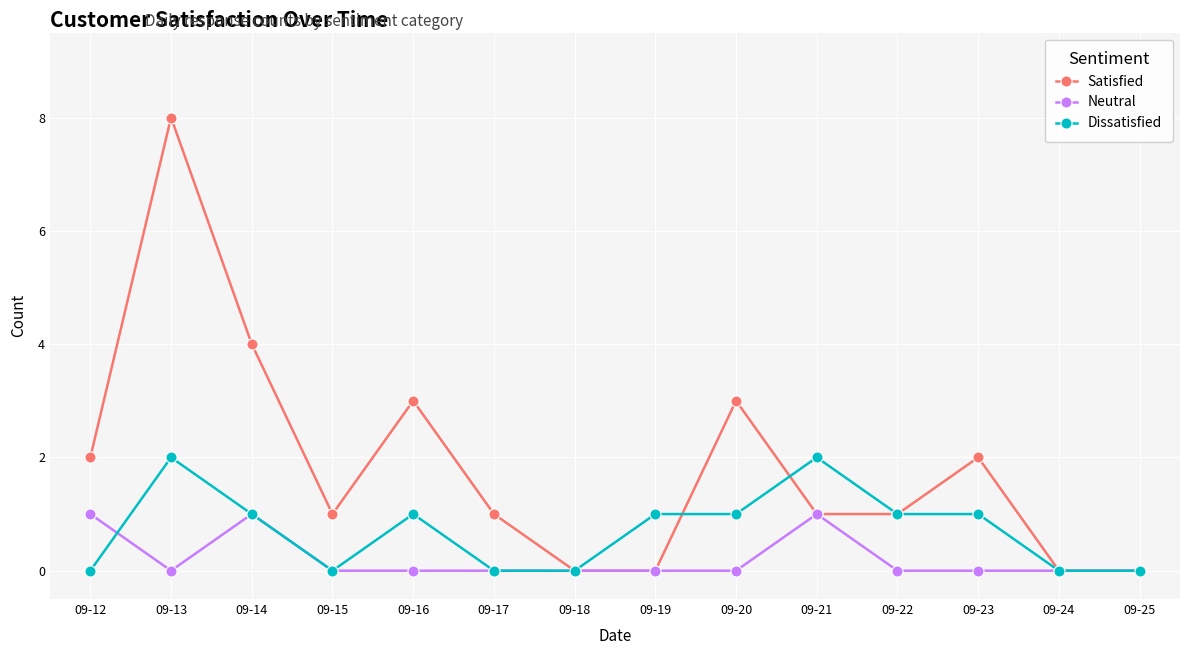

What are all the series names shown in the legend?

Satisfied, Neutral, Dissatisfied